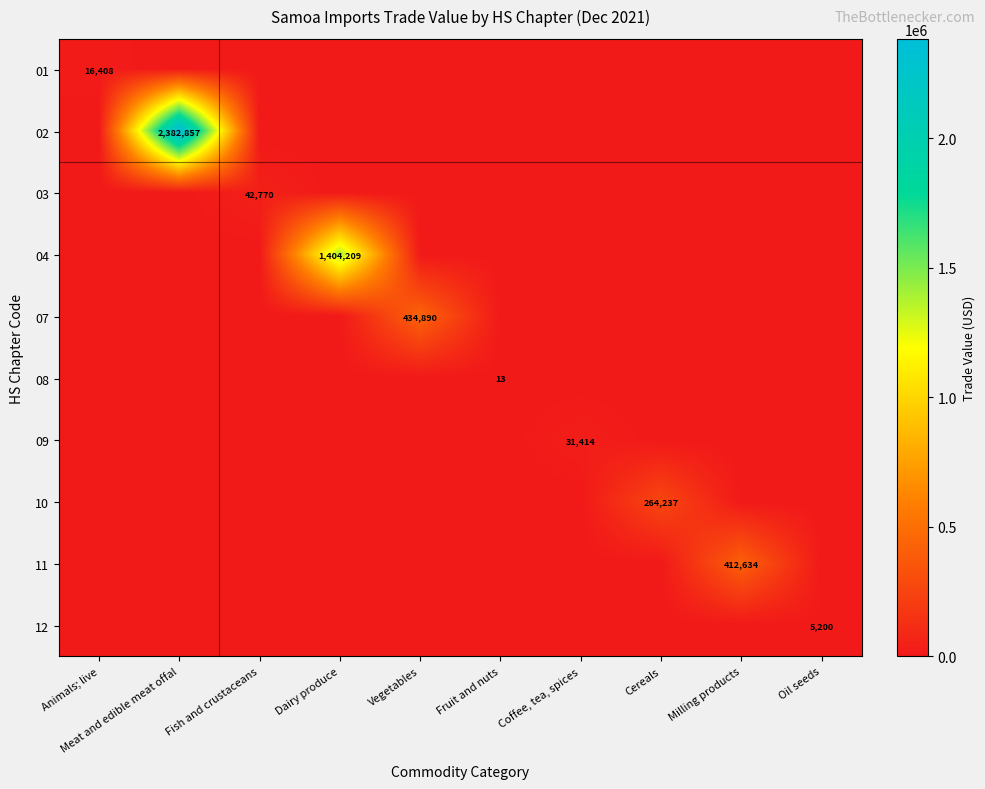

Is it true that 07 equals 207305 at Vegetables?

False